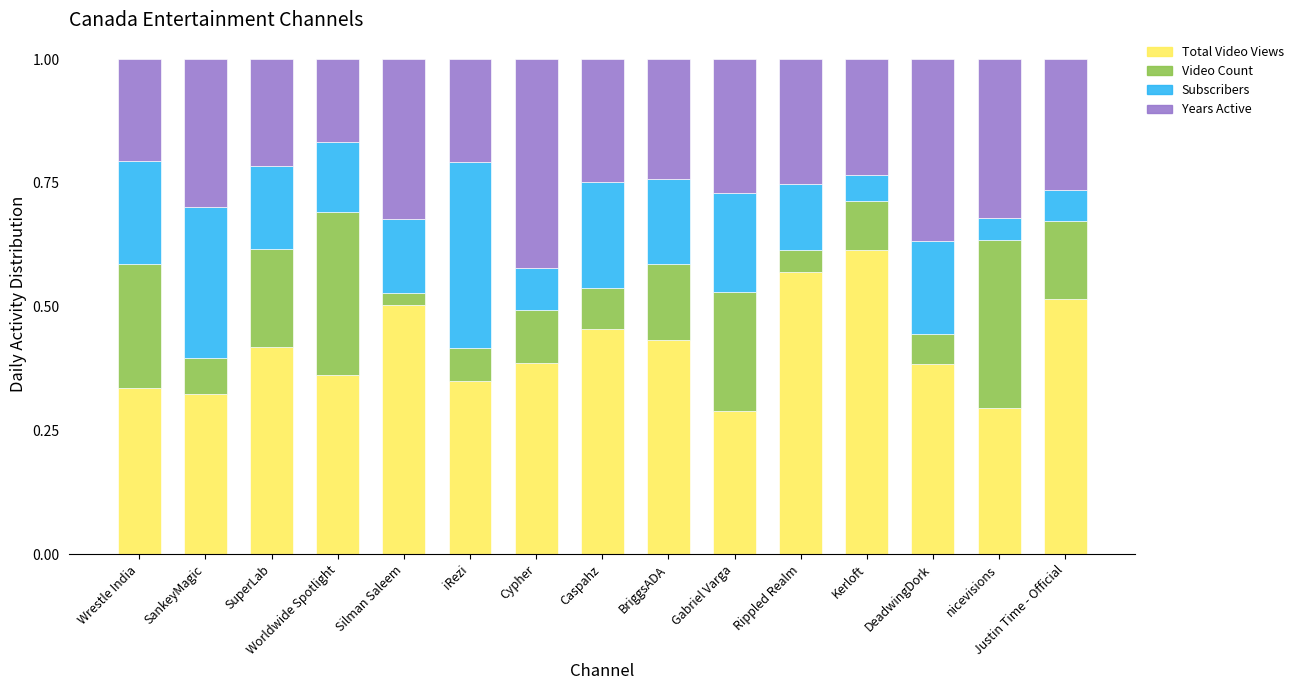

What is the sum of all Total Video Views values?

6.2